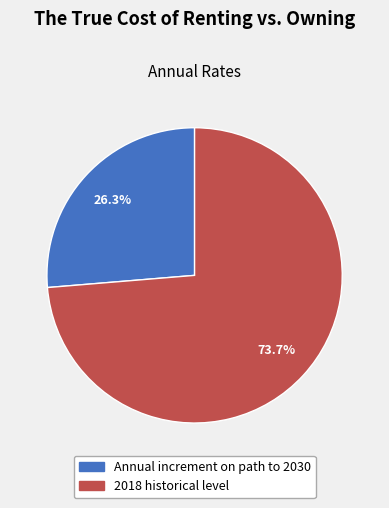

To the nearest percent, what is the average slice percentage?

50%